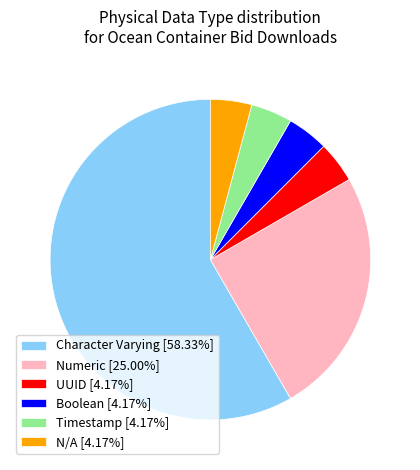

Count the number of slices in the pie.

6